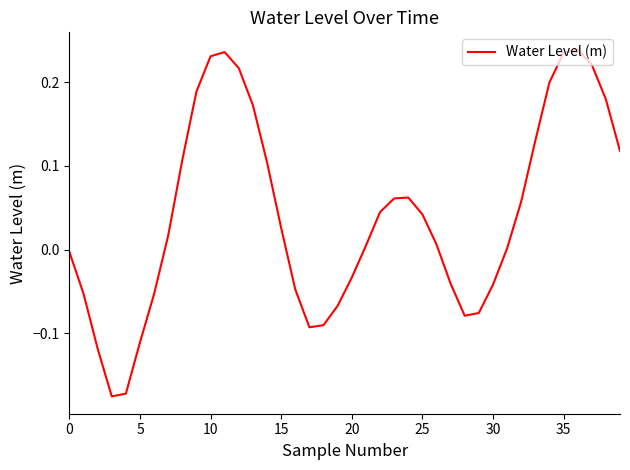

Reading left to right, what are all the values shown in this chart?

-0.0	-0.1	-0.1	-0.2	-0.2	-0.1	-0.1	0.0	0.1	0.2	0.2	0.2	0.2	0.2	0.1	0.0	-0.0	-0.1	-0.1	-0.1	-0.0	0.0	0.0	0.1	0.1	0.0	0.0	-0.0	-0.1	-0.1	-0.0	0.0	0.1	0.1	0.2	0.2	0.2	0.2	0.2	0.1